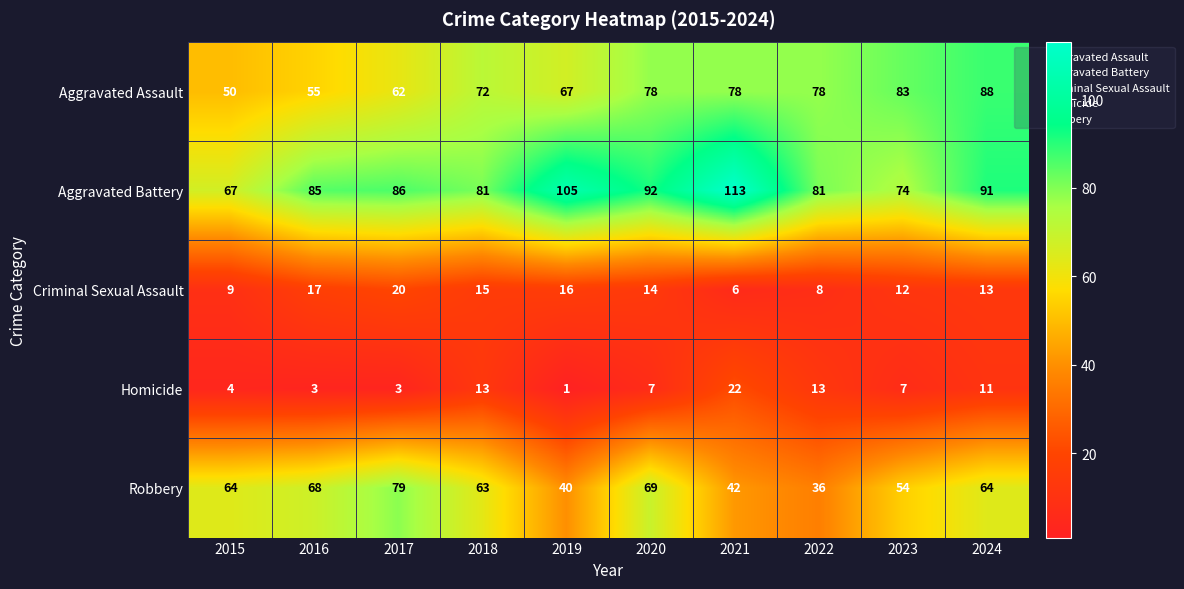

What is the spread (max minus min) of values at 2019?

104